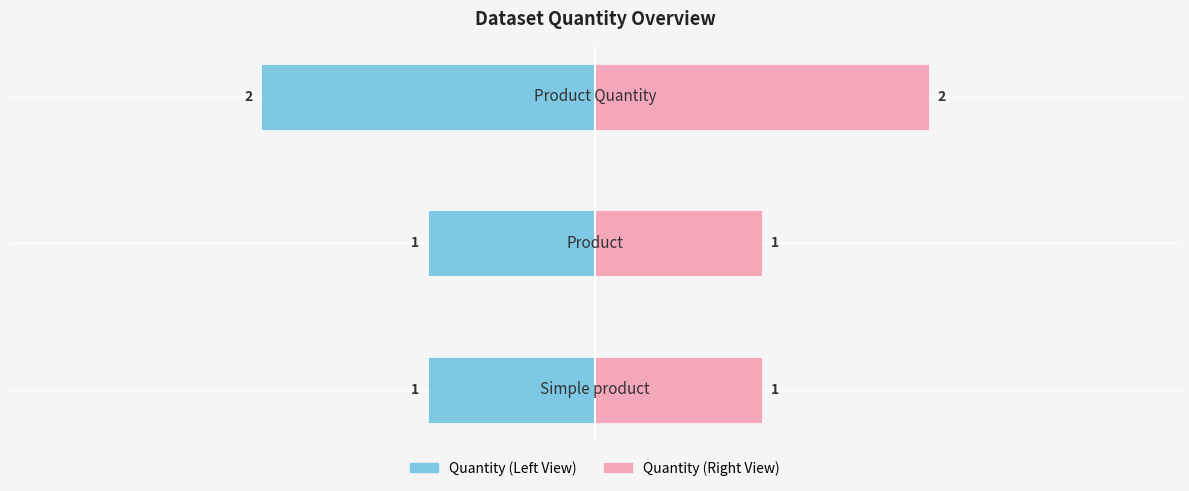

How many groups of bars are there?

3